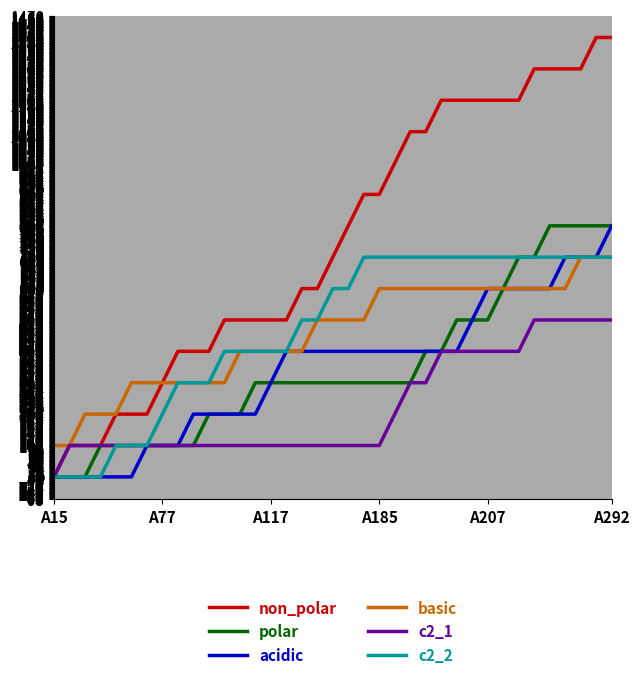

Which series has the largest total across all categories?

non_polar